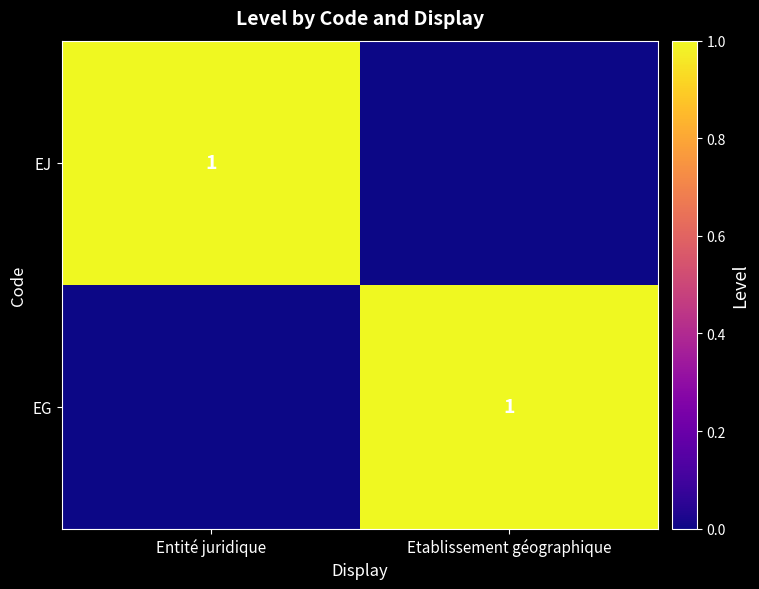

The EG series shows 1 at Etablissement géographique. True or false?

True